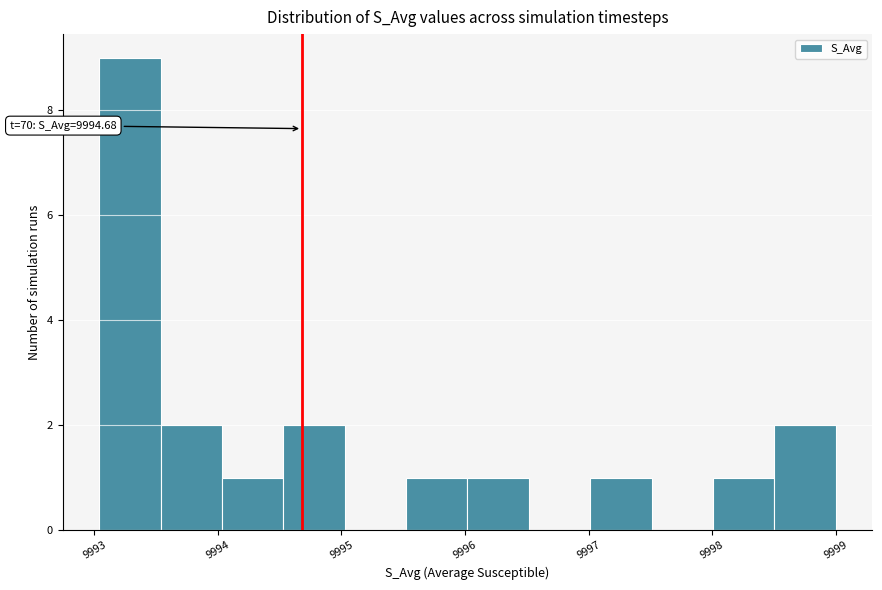

Over which range of the x-axis is the bar tallest?

9993.0 to 9993.5